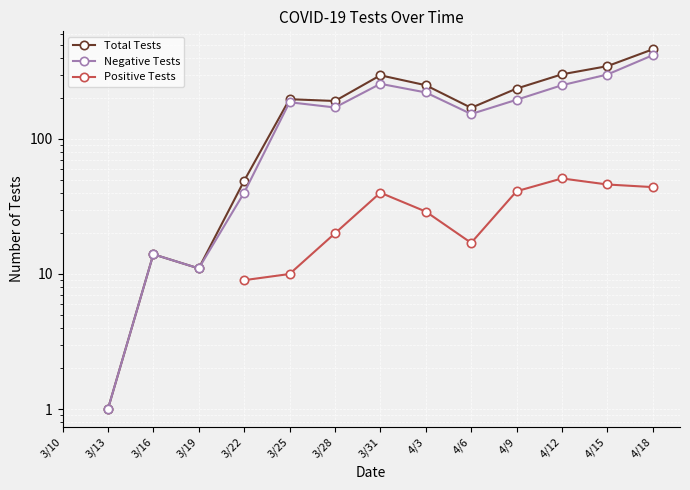

True or false: Positive Tests and Negative Tests intersect in this chart.

False